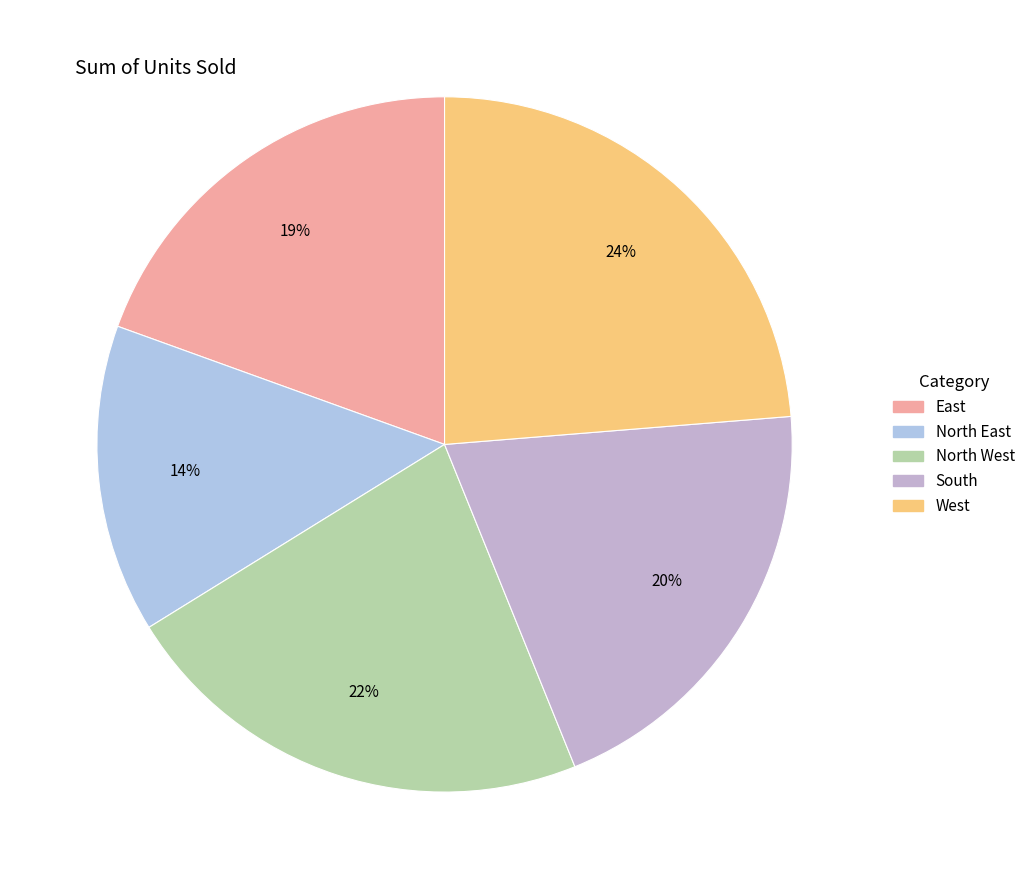

To the nearest percent, what percentage of the pie is West?

24%